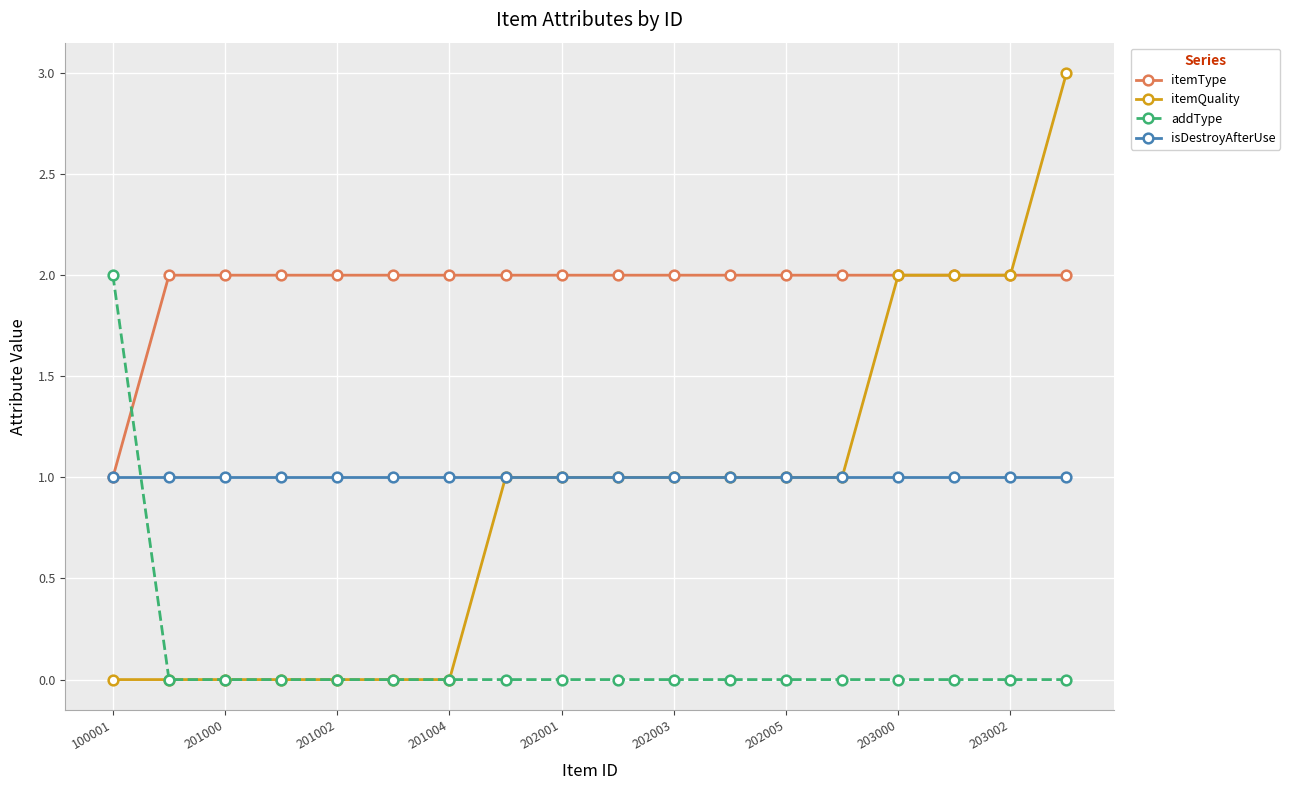

How many lines are shown in the chart?

4